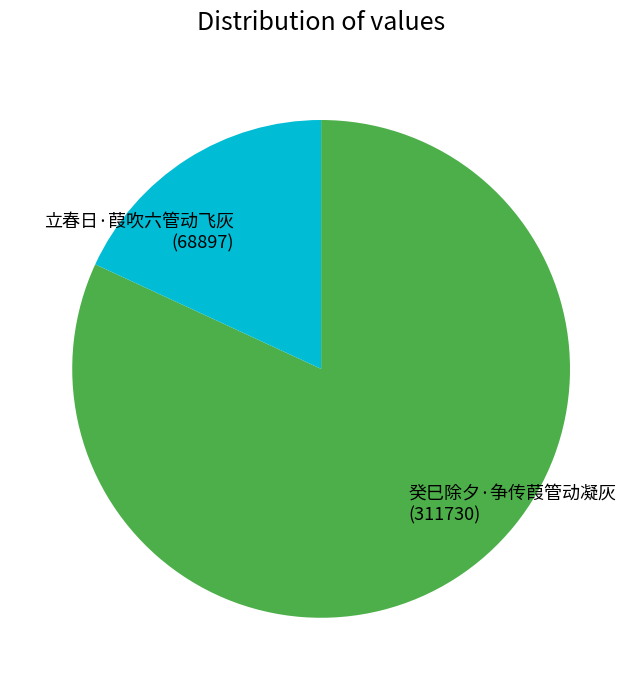

True or false: 癸巳除夕·争传葭管动凝灰 accounts for 82% of the total.

True